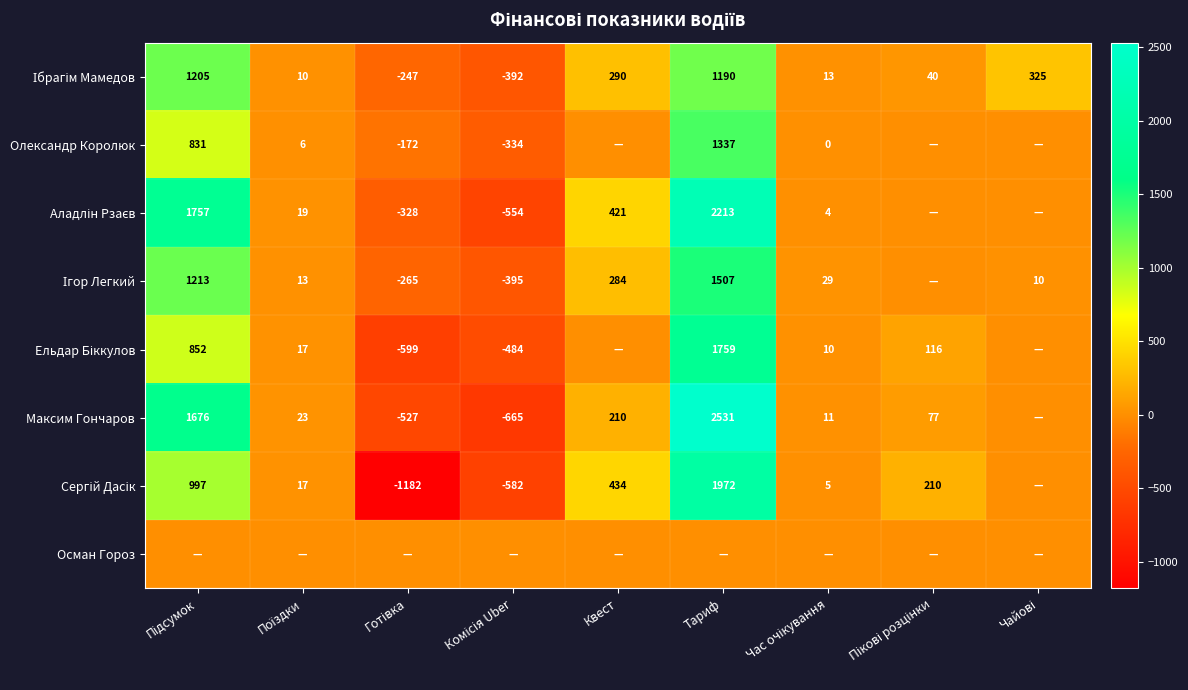

What is the difference between the maximum and minimum values in the Ігор Легкий series?

1901.8